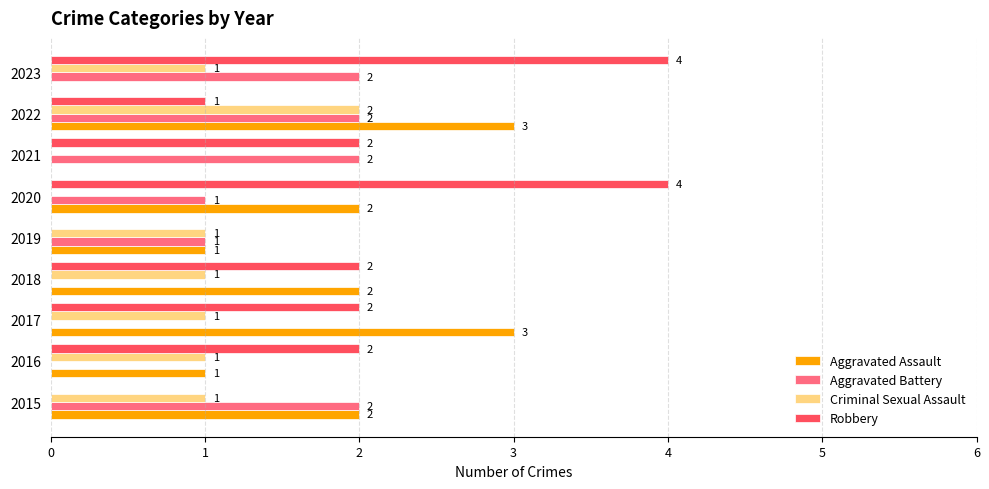

Between 2017 and 2020, which series saw the biggest shift?

Robbery